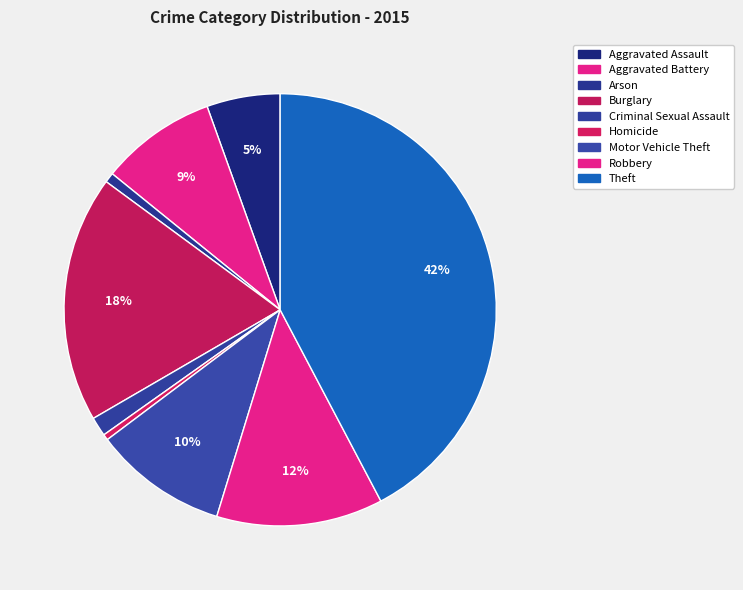

Which slice is the smallest?

Homicide